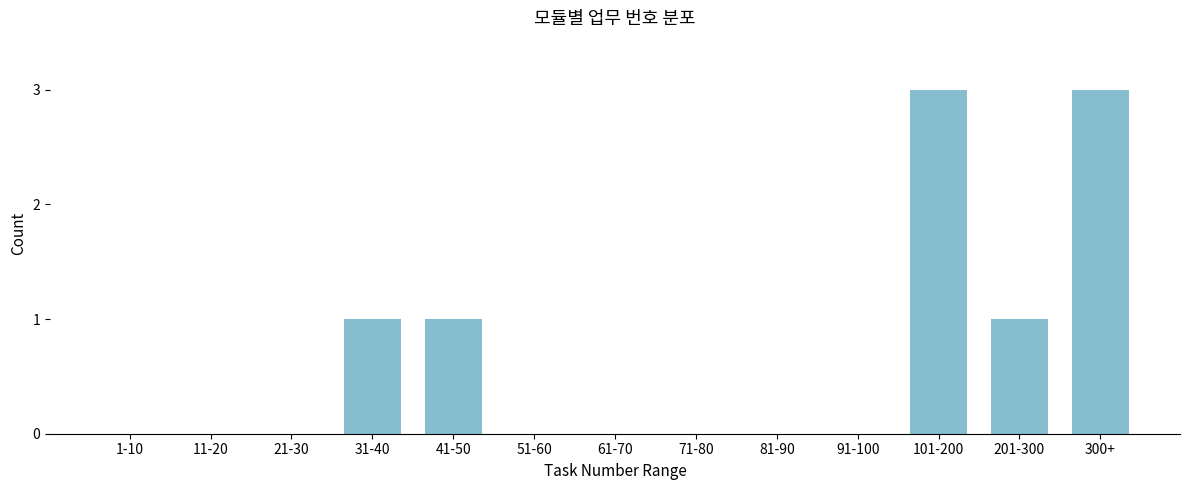

Reading left to right, list all the values displayed in this chart.

1-10=0	11-20=0	21-30=0	31-40=1	41-50=1	51-60=0	61-70=0	71-80=0	81-90=0	91-100=0	101-200=3	201-300=1	300+=3